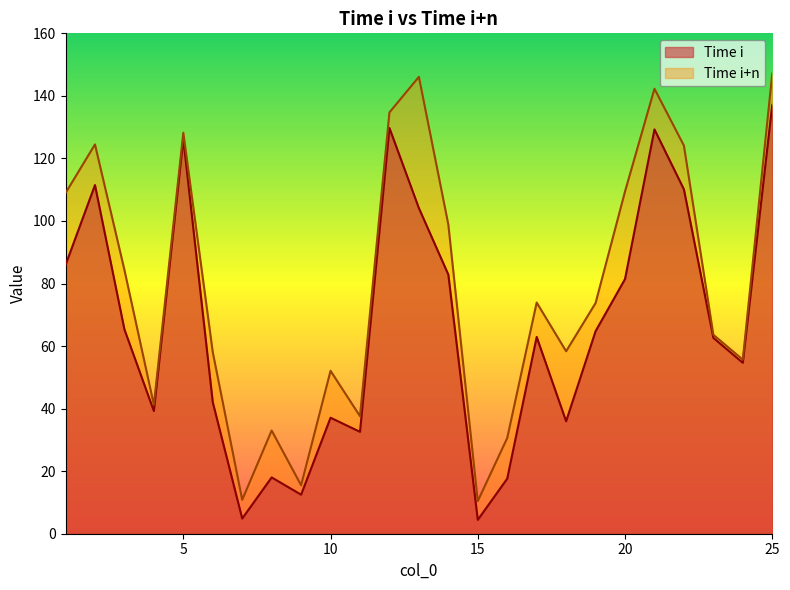

What value does the Time i series have at 2?

111.5